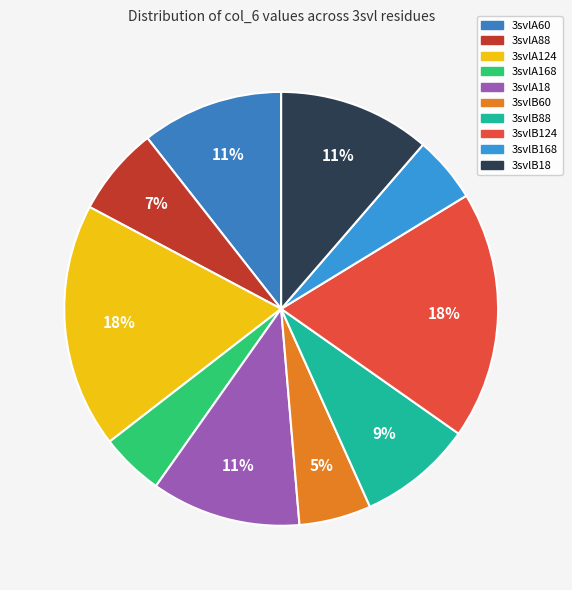

The 3svlA168 slice represents 5% of the pie. True or false?

True